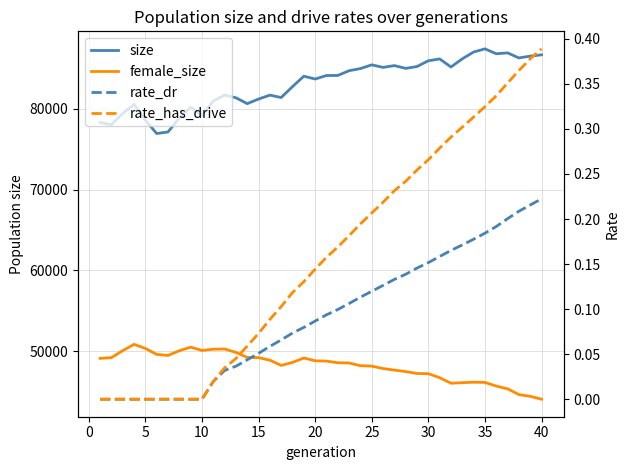

Does the chart display data point markers on the line(s)?

No